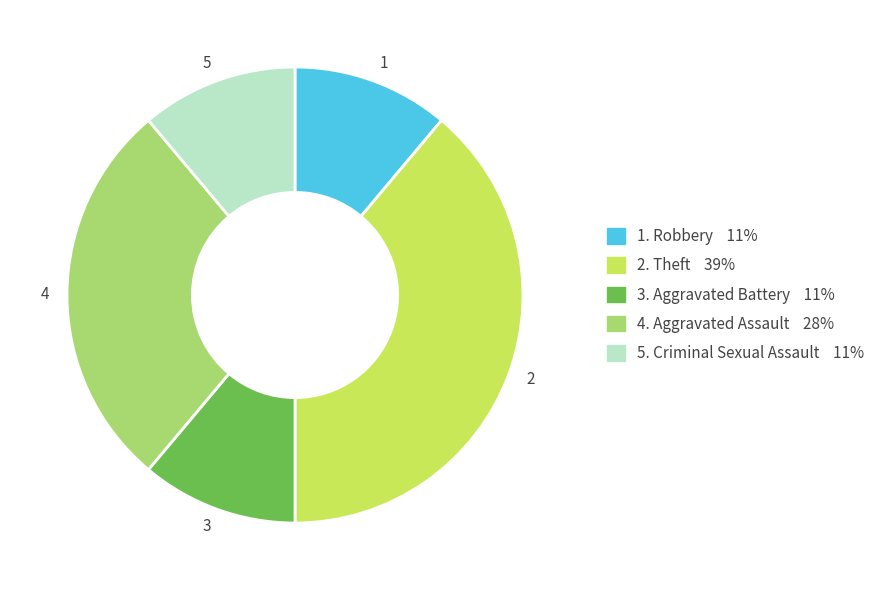

Is there a majority slice in this chart?

No